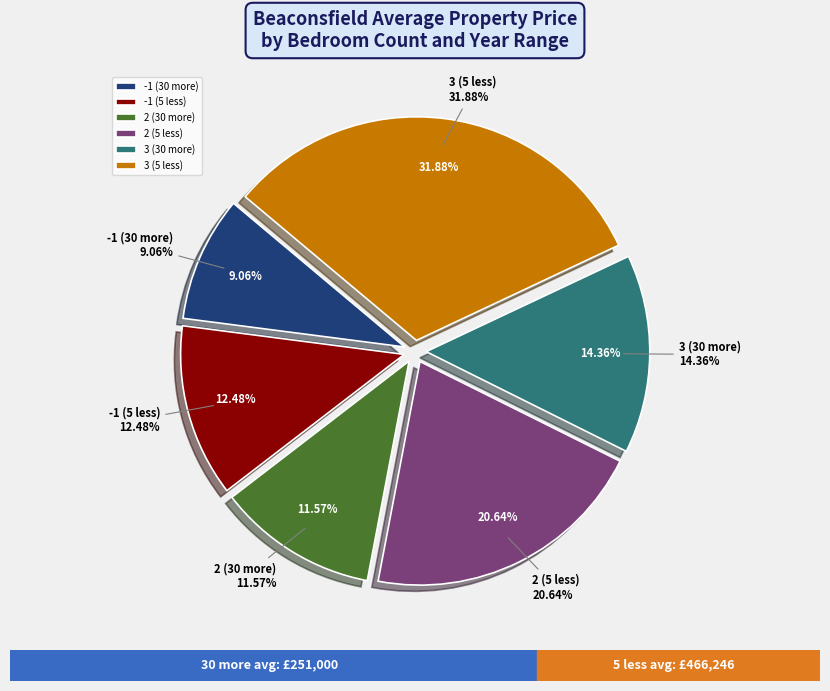

Rank the categories by value from highest to lowest.

3 (5 less), 2 (5 less), 3 (30 more), -1 (5 less), 2 (30 more), -1 (30 more)